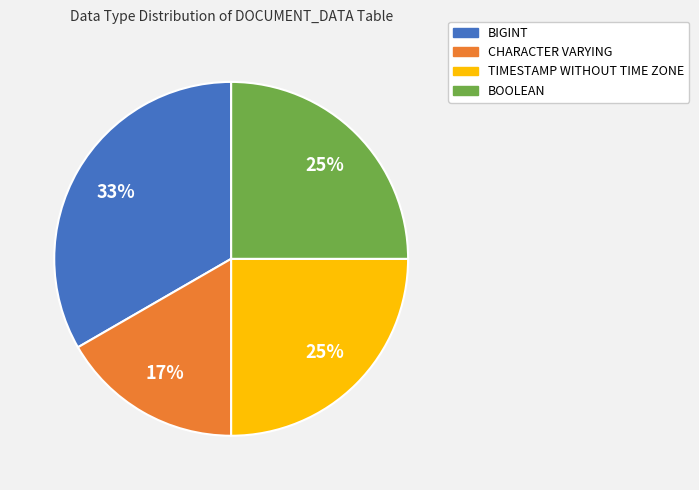

Combined, do BIGINT and BOOLEAN account for over 50%?

Yes